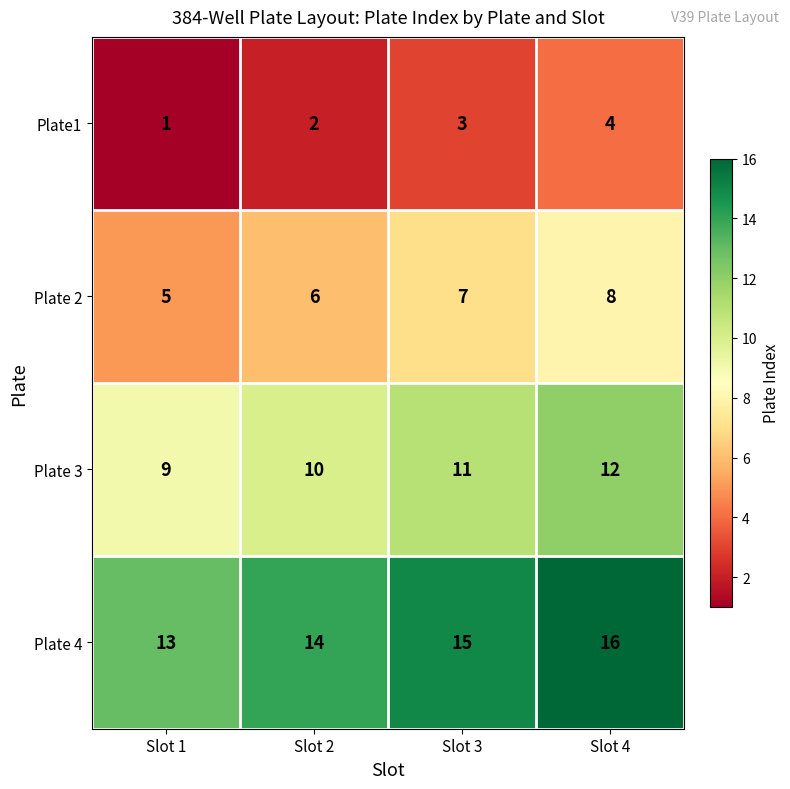

At which category is the sum across all series the highest?

Slot 4